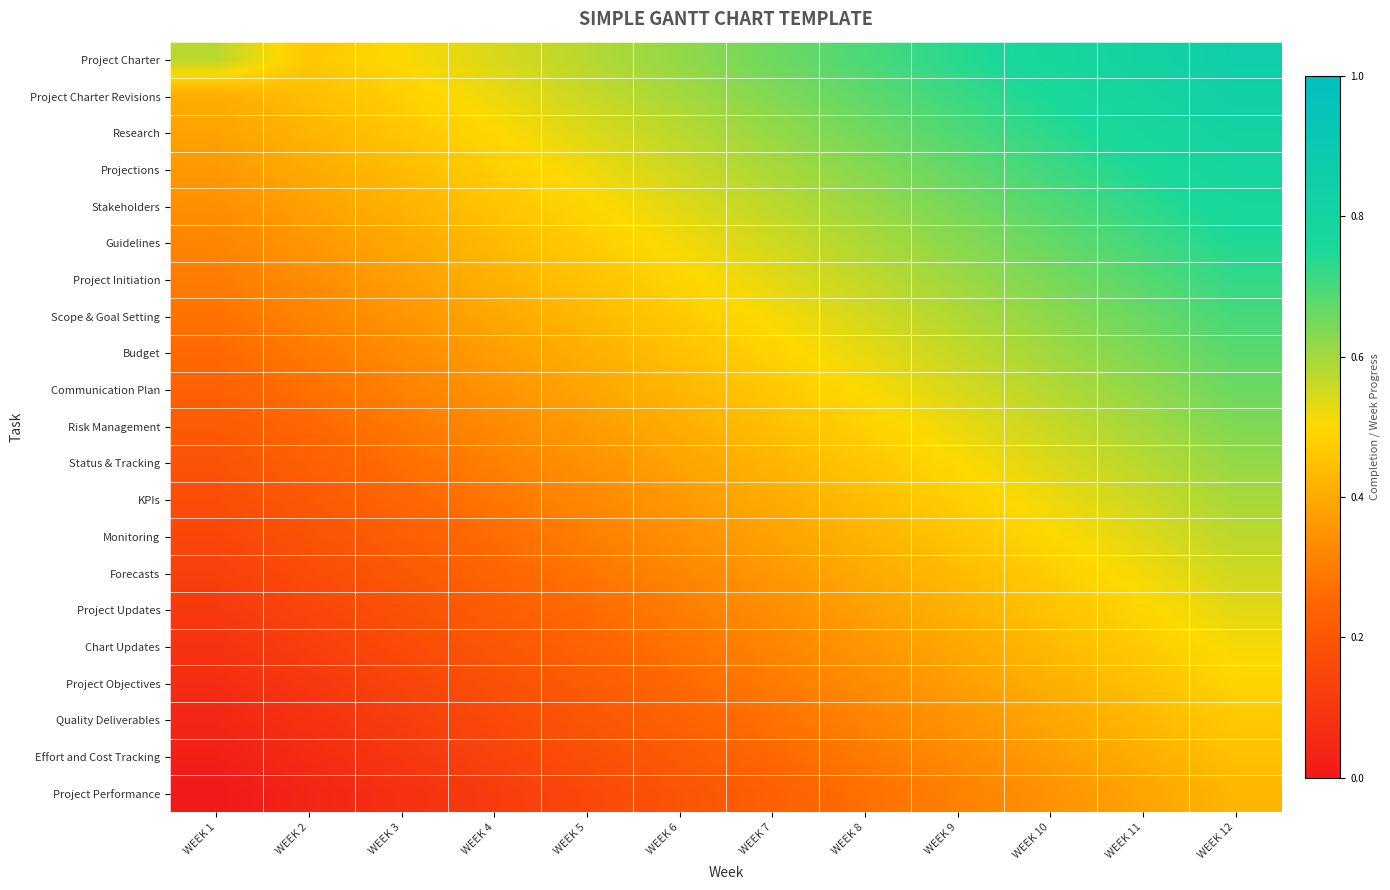

Rank the series by their maximum value, from lowest to highest.

Project Performance, Effort and Cost Tracking, Quality Deliverables, Project Objectives, Chart Updates, Project Updates, Forecasts, Monitoring, KPIs, Status & Tracking, Risk Management, Communication Plan, Budget, Scope & Goal Setting, Project Initiation, Guidelines, Stakeholders, Projections, Research, Project Charter Revisions, Project Charter